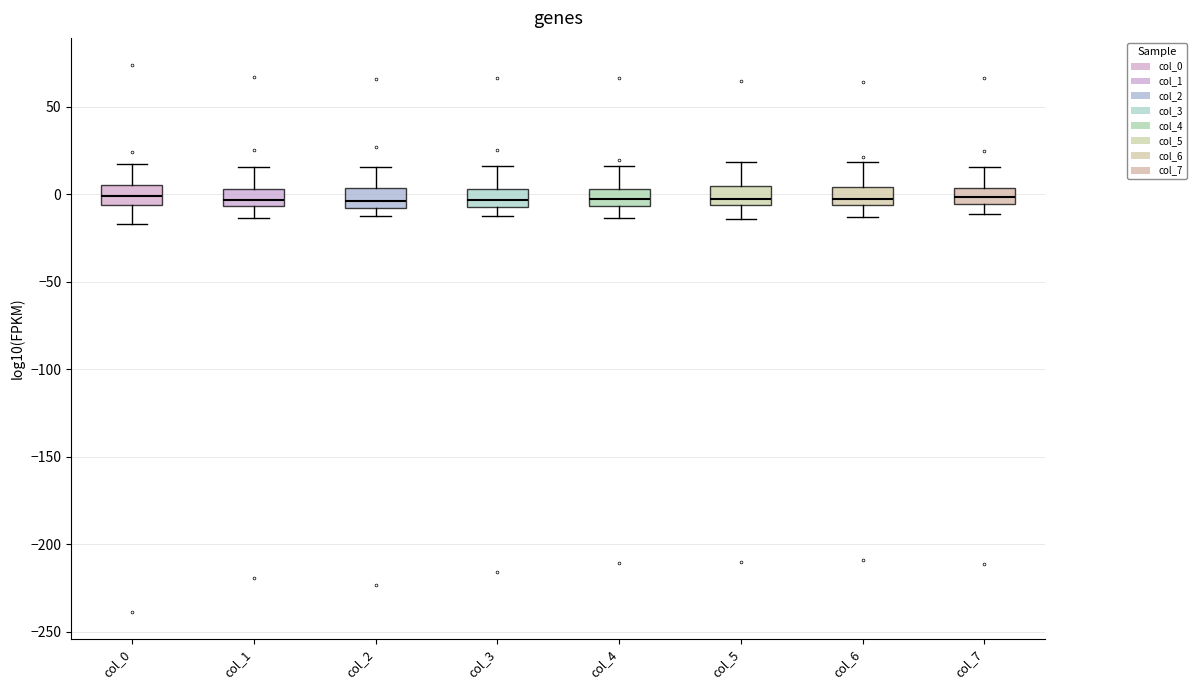

Reading left to right, read every box against the y-axis: the position of its median line, the range the box covers, and the ends of its whiskers. The values are not printed on the chart, so give them approximately, as read against the axis.

col_0: median 0, box -5 to 5, whiskers -15 to 15
col_1: median -5 (inside the box), box -5 to 5, whiskers -15 to 15
col_2: median -5, box -10 to 5, whiskers -10 (just below the box's lower edge) to 15
col_3: median -5 (inside the box), box -5 to 5, whiskers -10 to 15
col_4: median -5 (inside the box), box -5 to 5, whiskers -15 to 15
col_5: median 0, box -5 to 5, whiskers -15 to 20
col_6: median -5 (just above the box's lower edge), box -5 to 5, whiskers -15 to 20
col_7: median 0, box -5 to 5, whiskers -10 to 15